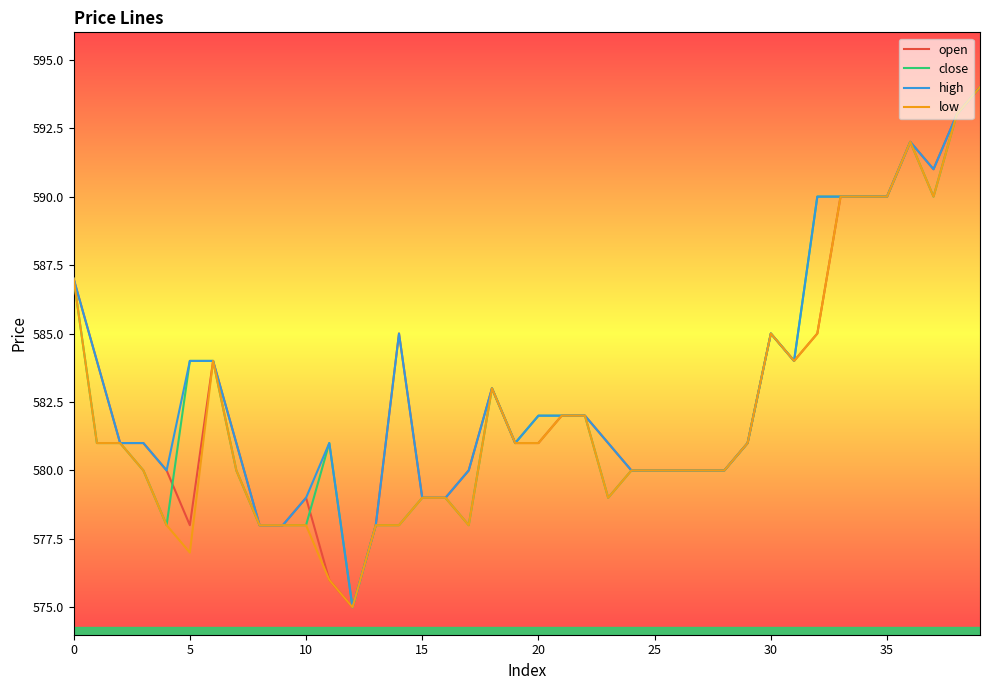

What is the greatest value displayed?

594